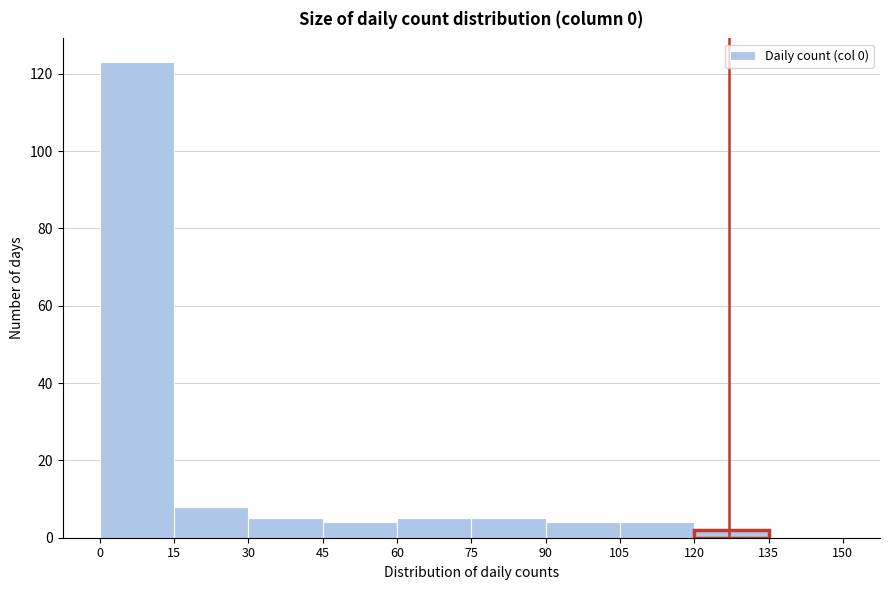

Reading left to right, transcribe this chart: for each bar, give the range it covers on the x-axis and its height. The values are not printed on the chart, so give them approximately, as read against the axis.

0 to 15: 124
15 to 30: 8
30 to 45: 6
45 to 60: 4
60 to 75: 6
75 to 90: 6
90 to 105: 4
105 to 120: 4
120 to 135: 2
135 to 150: 0